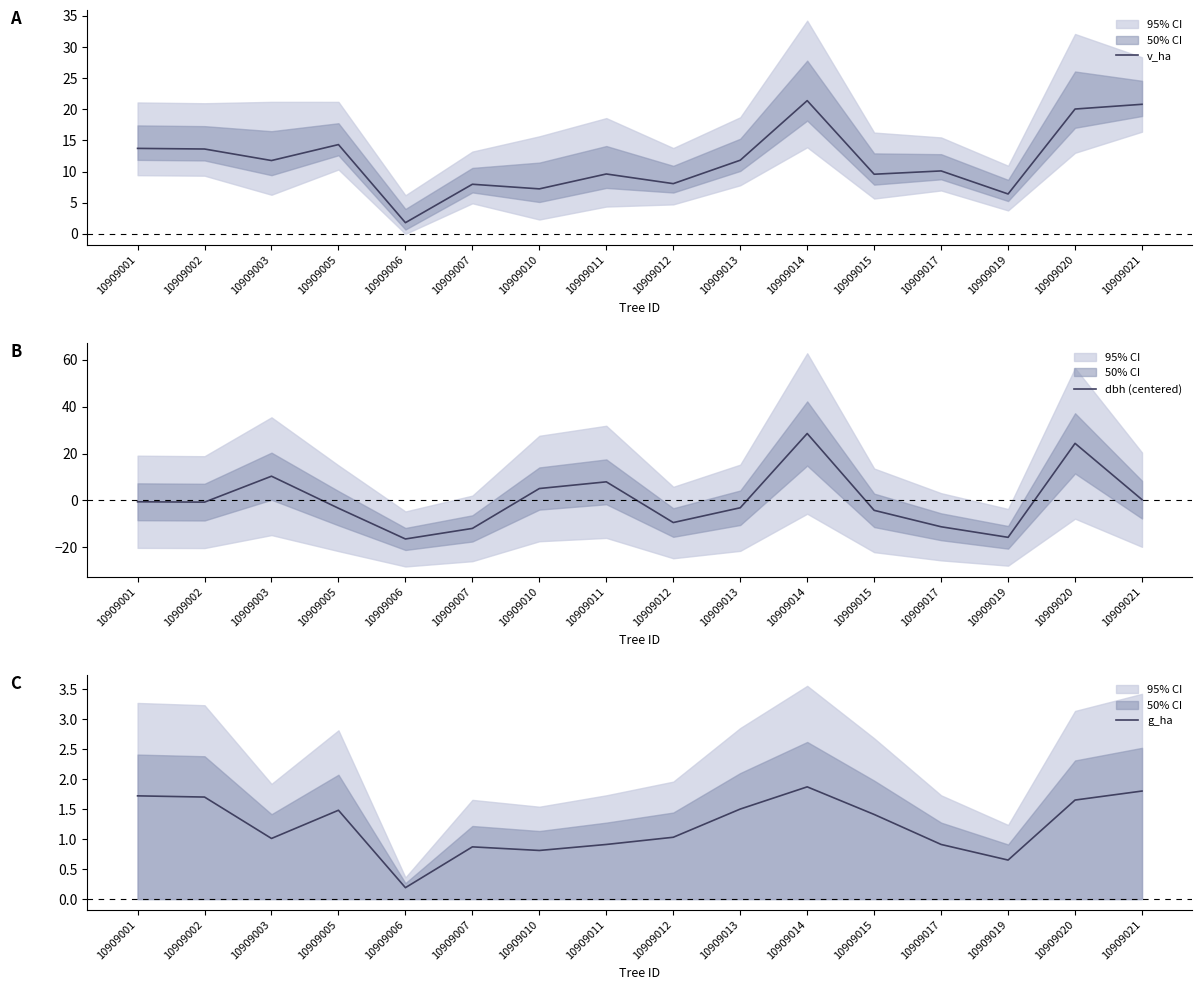

What is the total value across all series at 10909001?

14.9